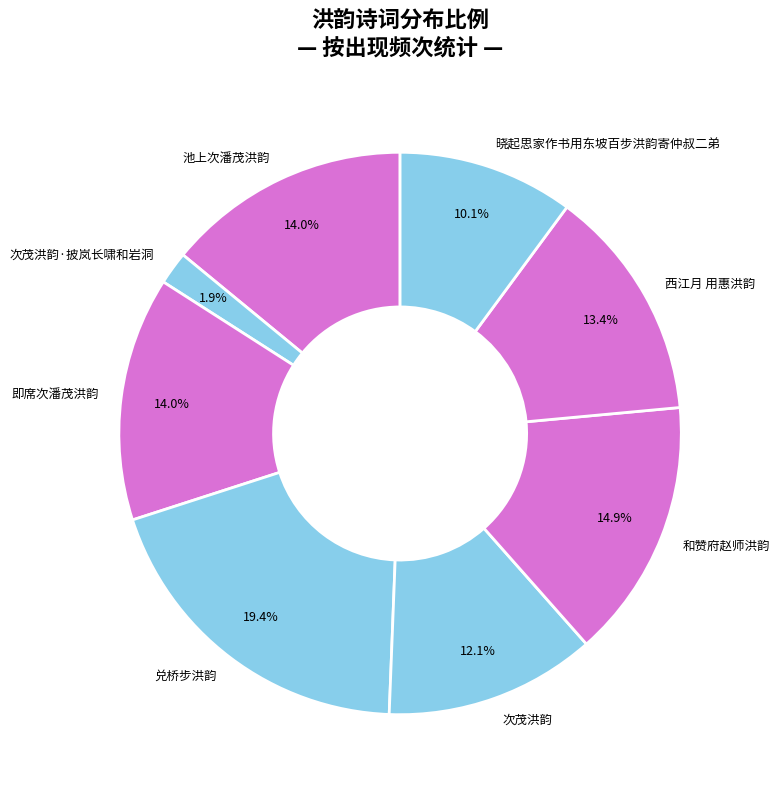

Is there any slice that represents more than half of the pie?

No